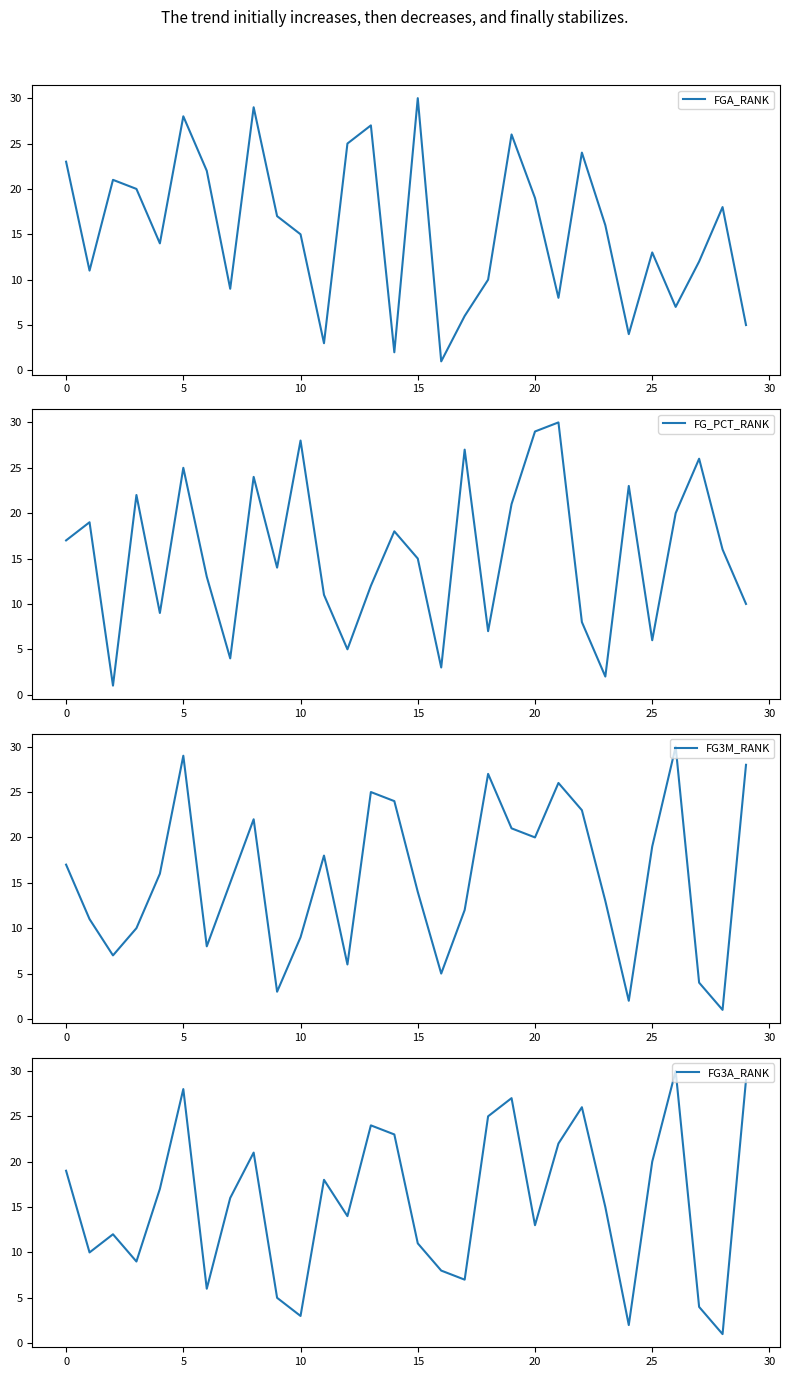

How many interior local valleys does the FG3A_RANK series have?

9